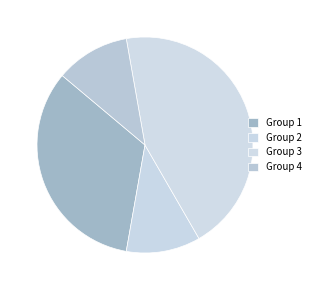

Do Group 3 and Group 1 together represent more than half of the pie?

Yes